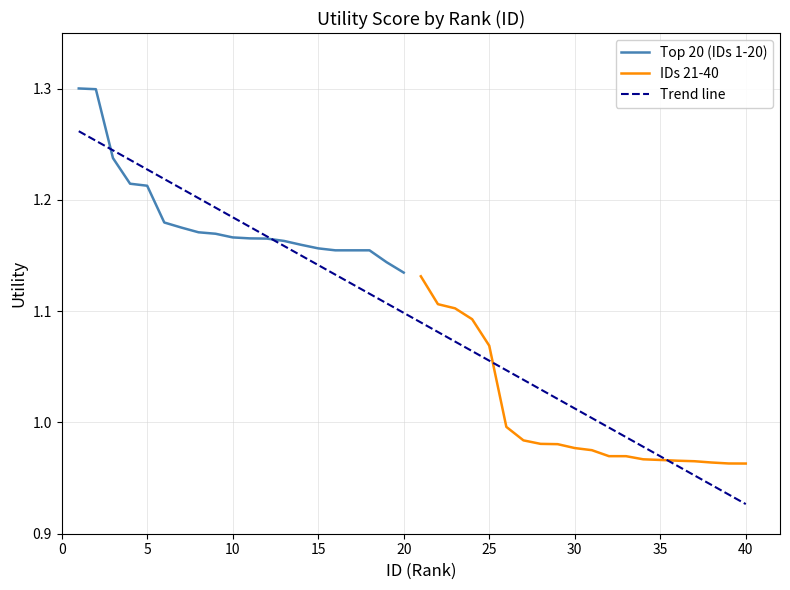

How many lines are shown in the chart?

2